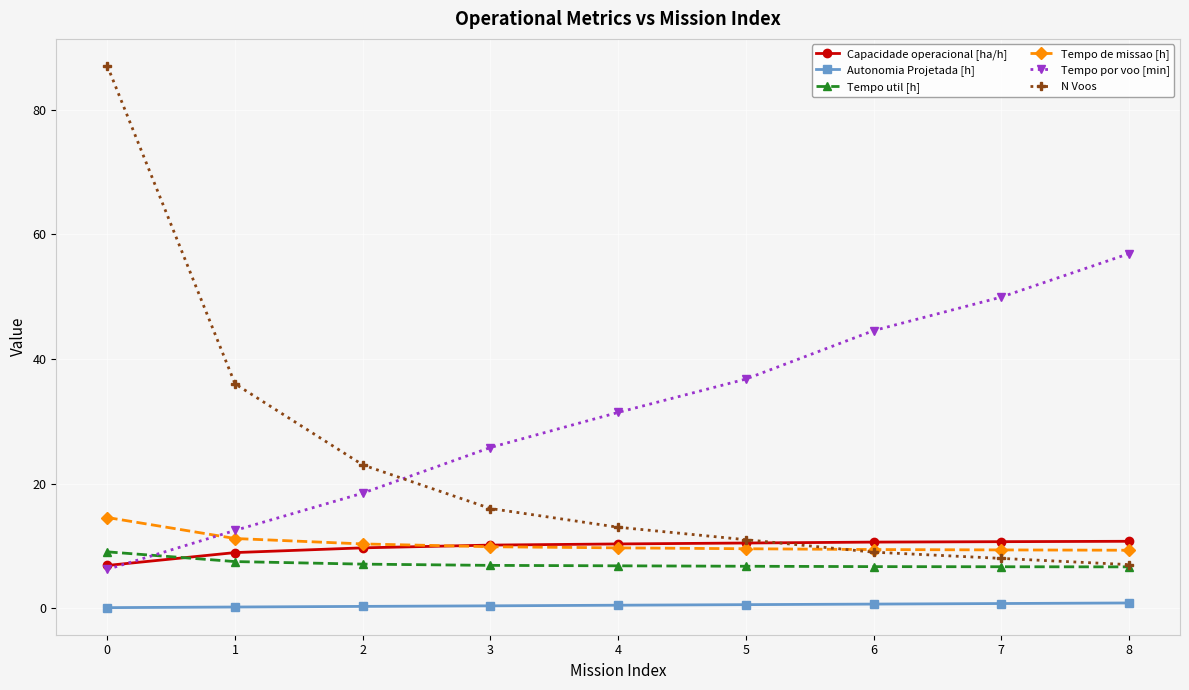

True or false: Tempo por voo [min] has more than 1 interior local peaks.

False